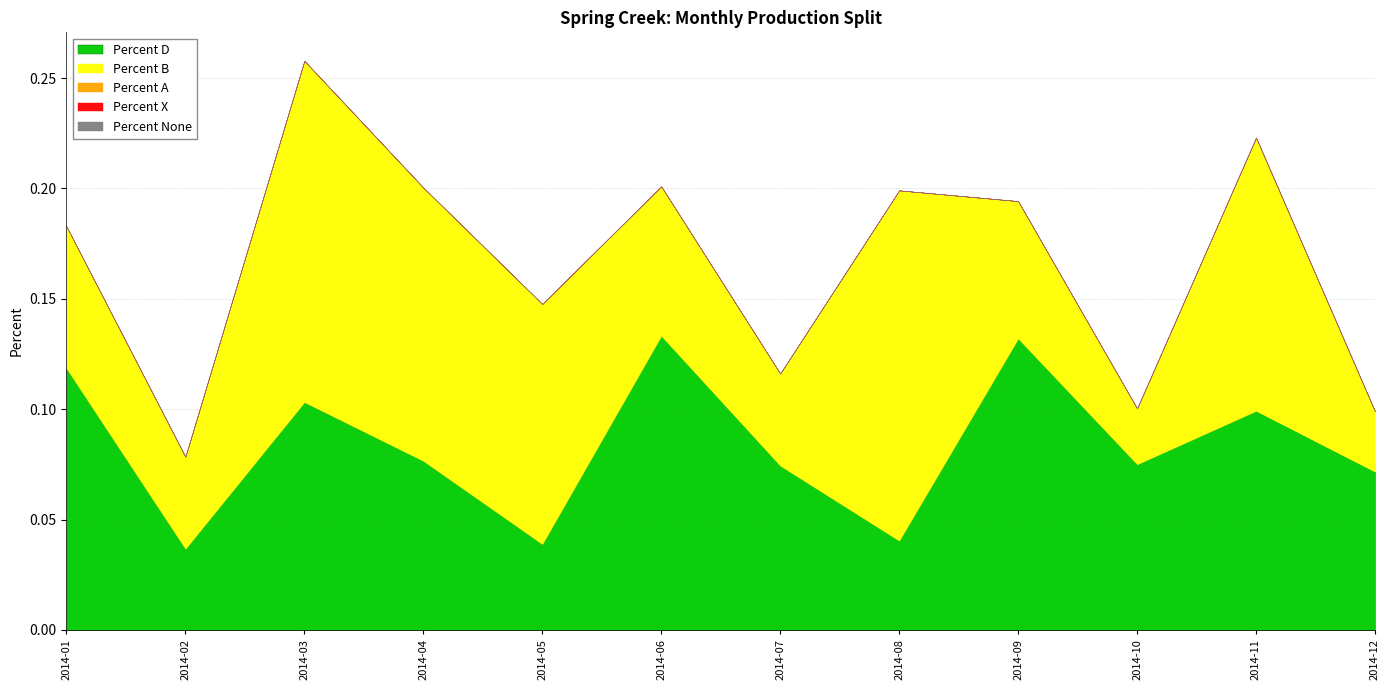

What is the value of the Percent B point at the 3rd from the left?

0.2